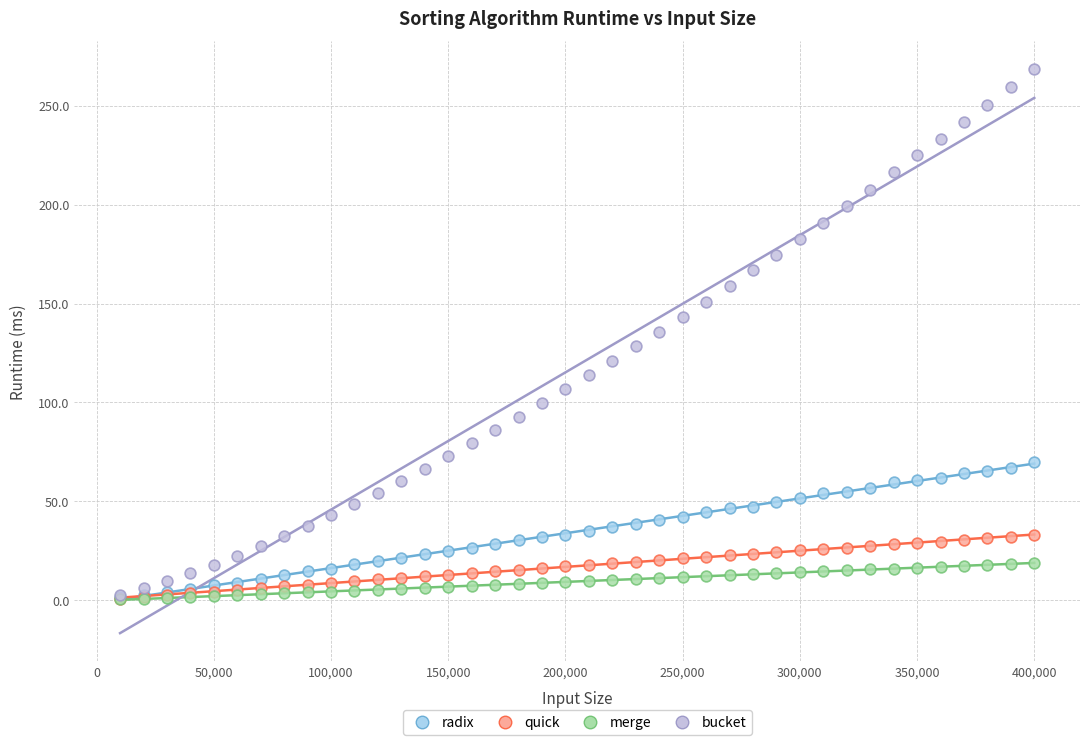

What are all the series names shown in the legend?

radix, quick, merge, bucket